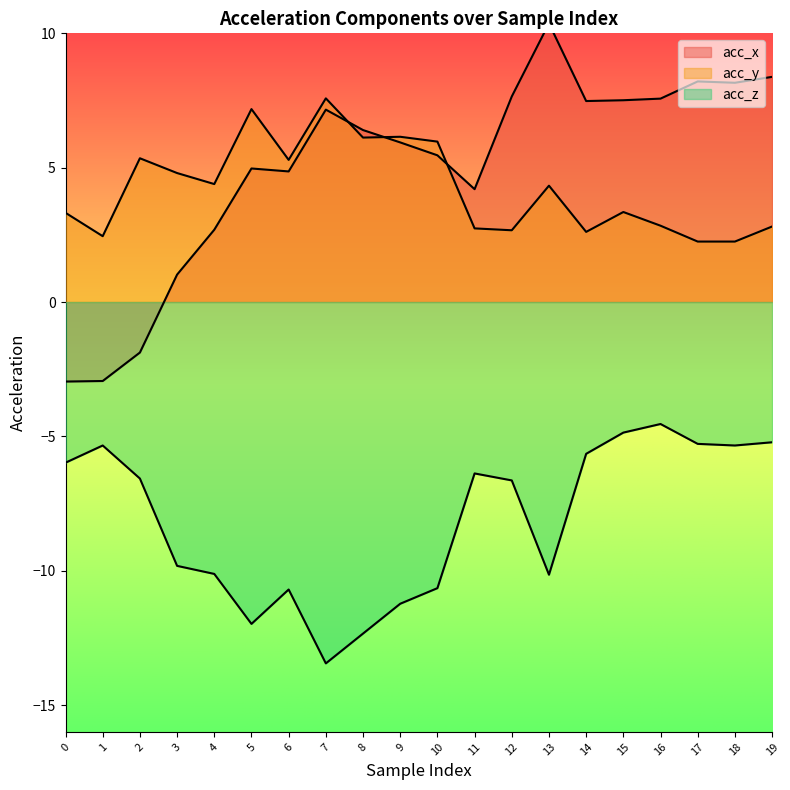

What is the difference between the acc_x values at 11 and 12?

3.5